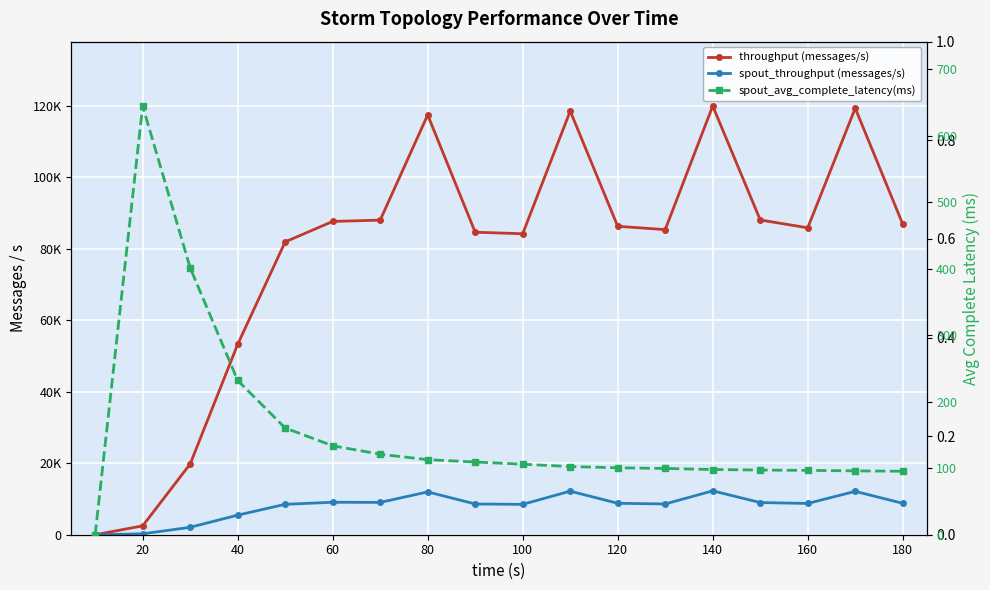

Count the number of categories in the chart.

18